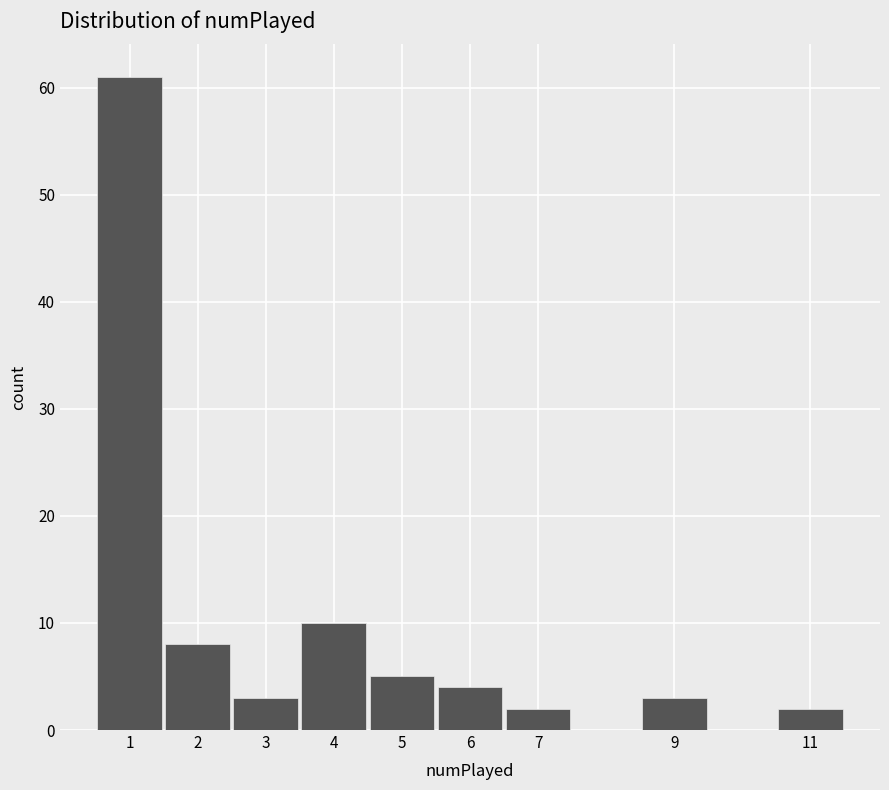

Reading left to right, list every bar in this chart as the range it spans on the x-axis followed by its height. The values are not printed on the chart, so give them approximately, as read against the axis.

0.5 to 1.5: 61
1.5 to 2.5: 8
2.5 to 3.5: 3
3.5 to 4.5: 10
4.5 to 5.5: 5
5.5 to 6.5: 4
6.5 to 7.5: 2
7.5 to 8.5: 0
8.5 to 9.5: 3
9.5 to 10.5: 0
10.5 to 11.5: 2